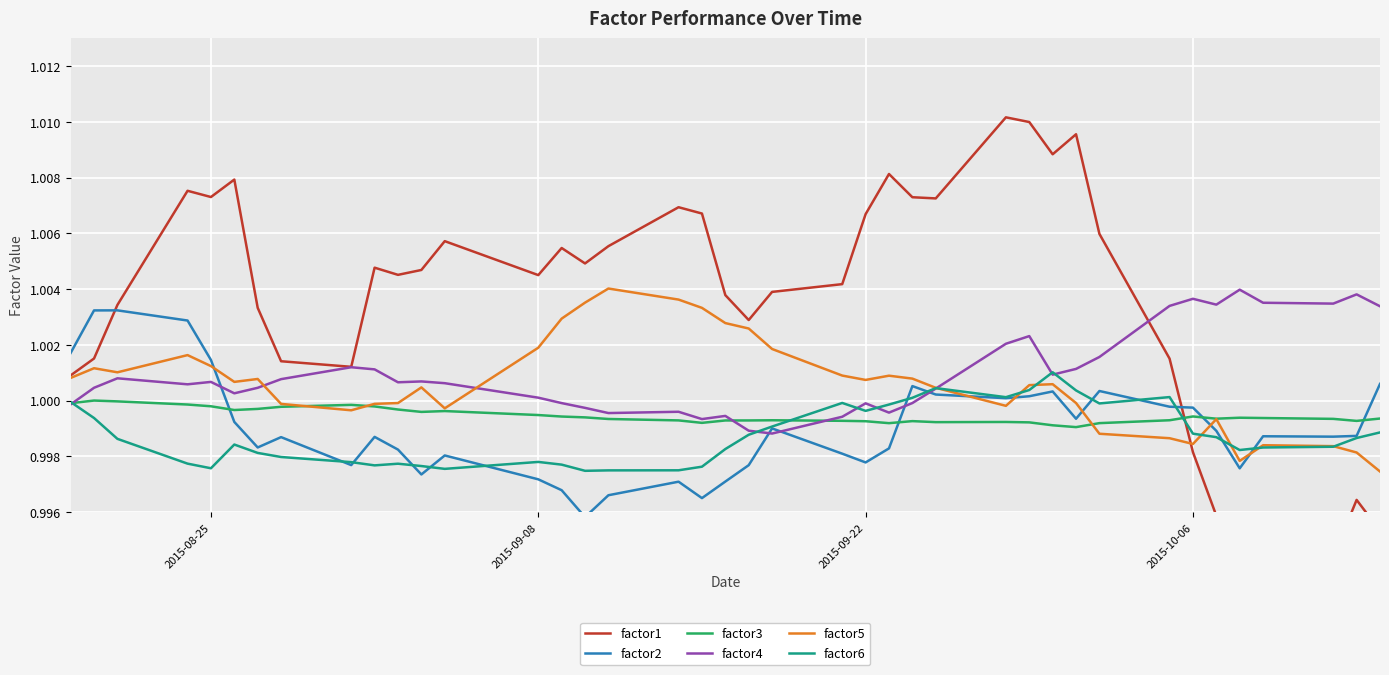

True or false: factor4 has a value of 0.2 at 2015-10-06.

False